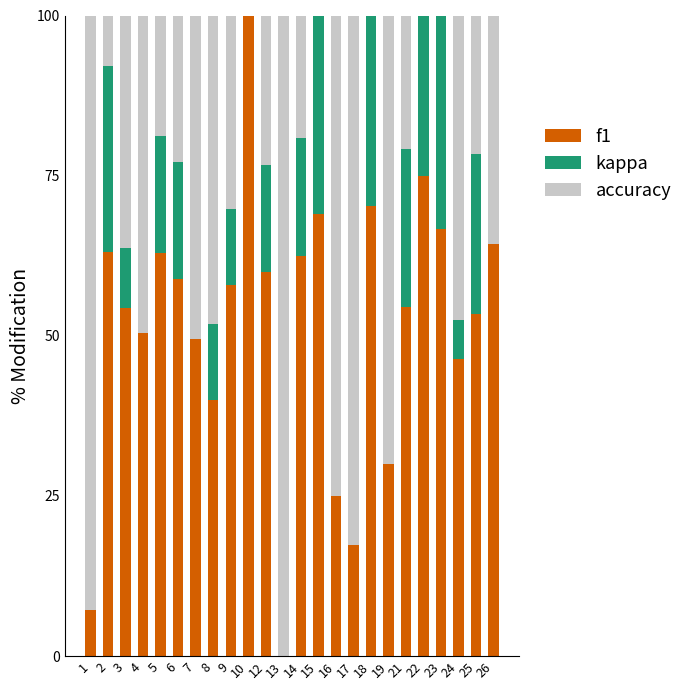

What are all the series names shown in the legend?

f1, kappa, accuracy